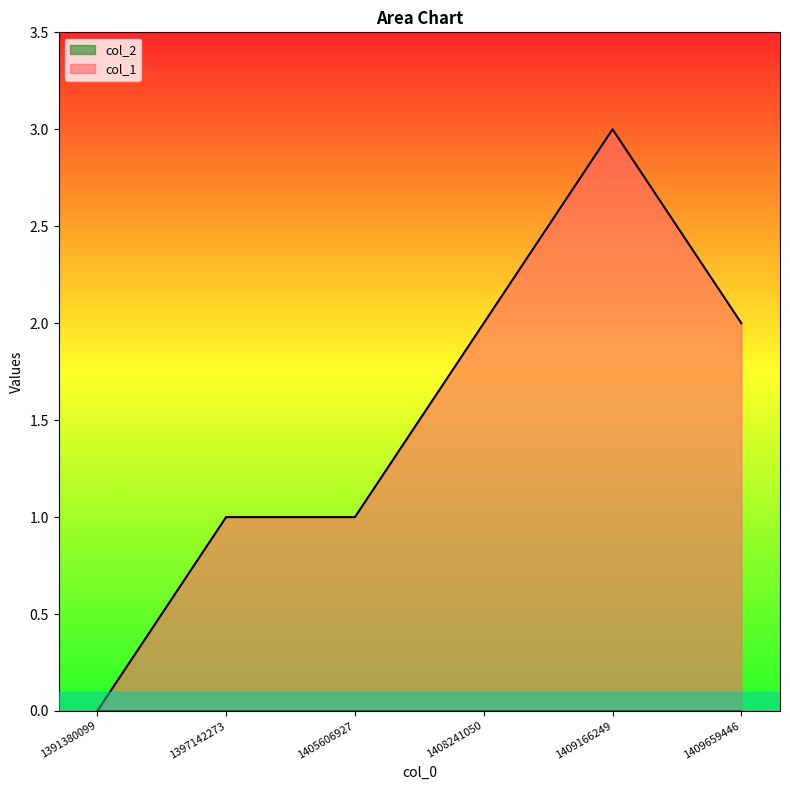

Read the value at 1405606927.

1